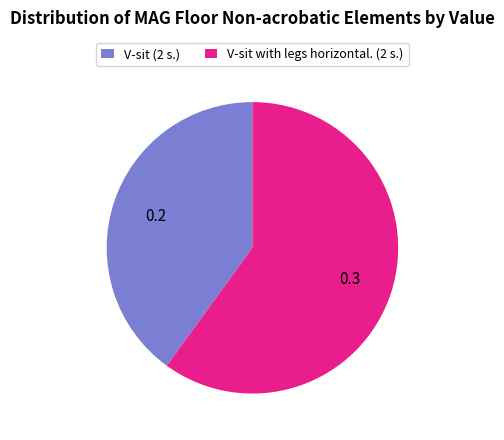

True or false: V-sit (2 s.) accounts for 40% of the total.

True